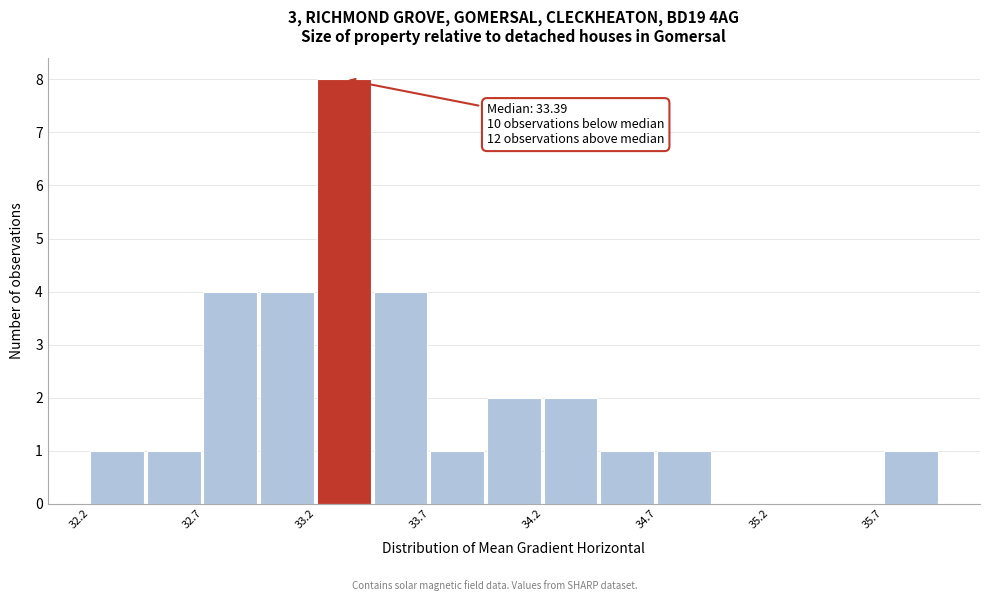

Around what value on the x-axis is the tallest bar? Give the approximate position of its centre, as read against the axis.

33.3